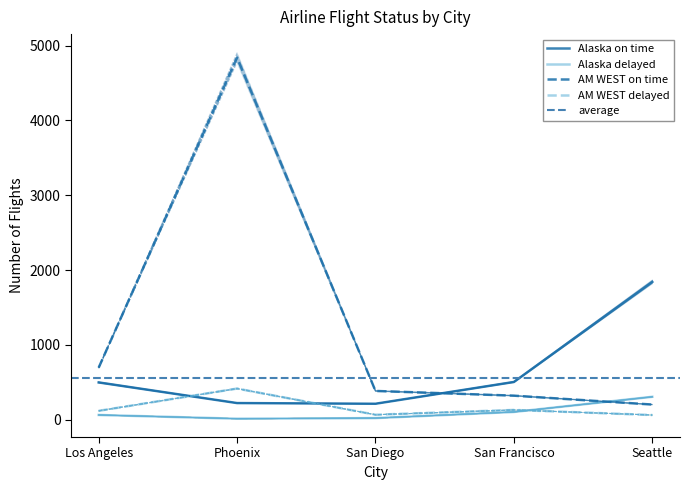

What is the total value across all series at Los Angeles?

1366.0